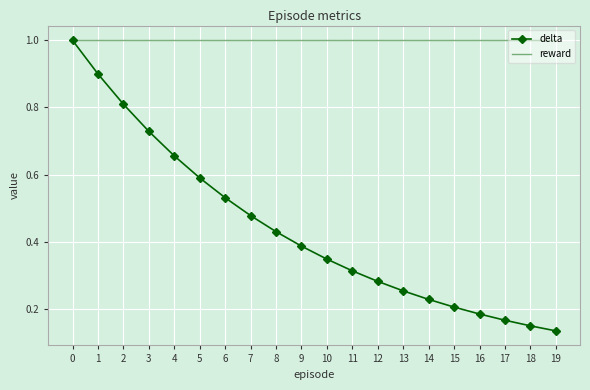

Which series has the widest spread of values?

delta